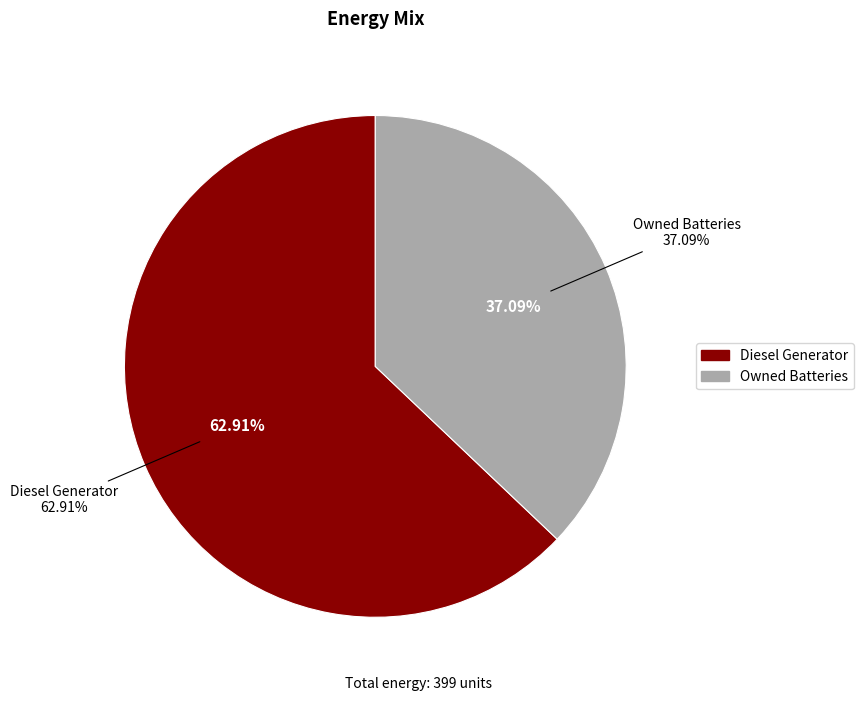

True or false: Owned PV accounts for 0% of the total.

True